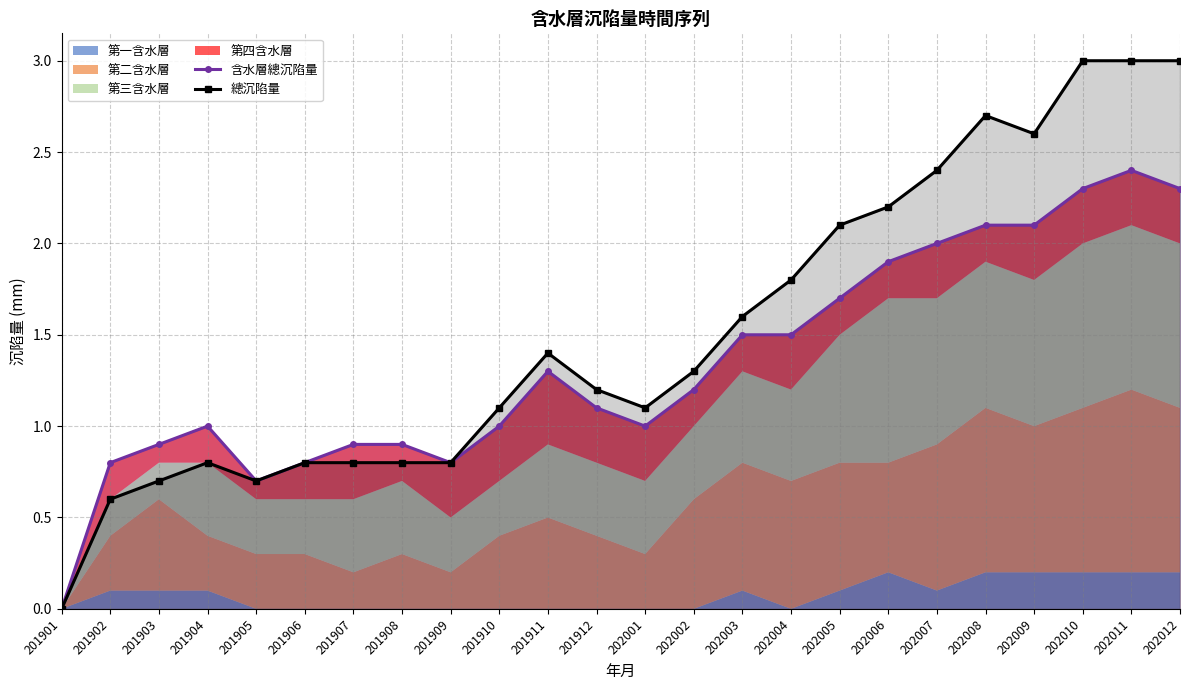

What is the difference between the 含水層總沉陷量 values at 201905 and 201908?

0.2